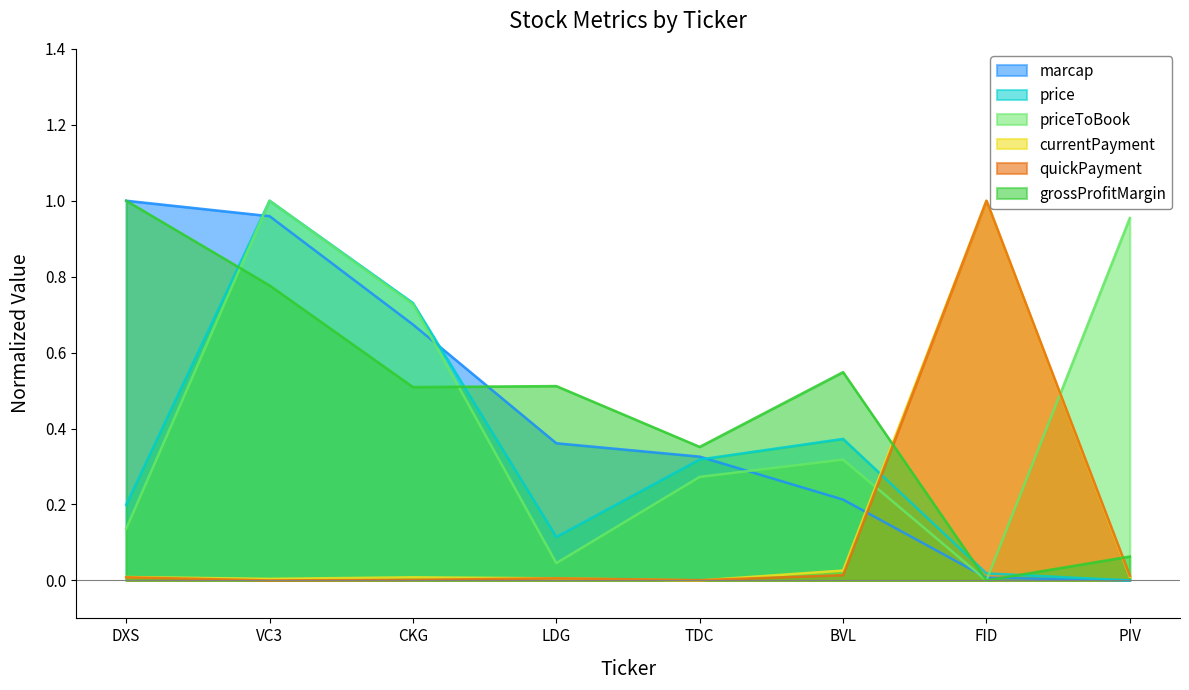

What is the sum of all price values?

2.8